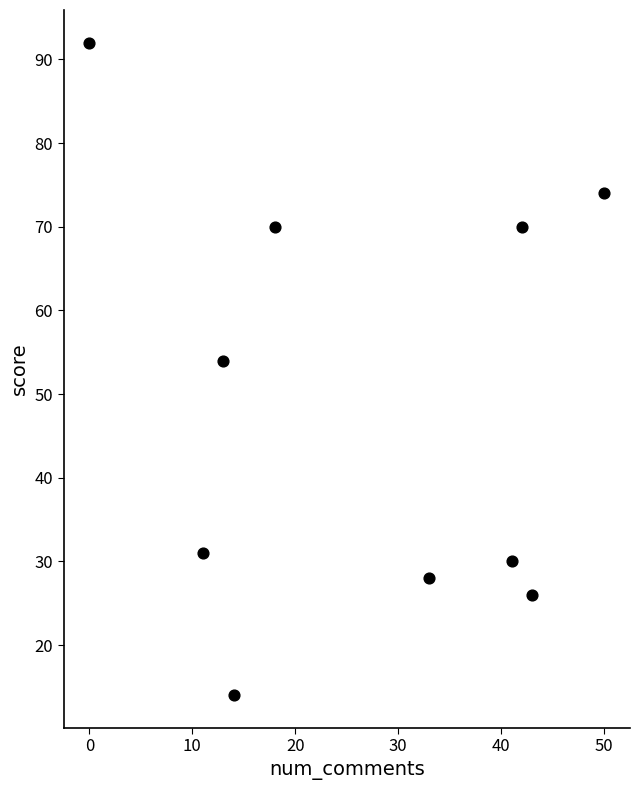

What Y value in the scatter plot is closest to 53?

54